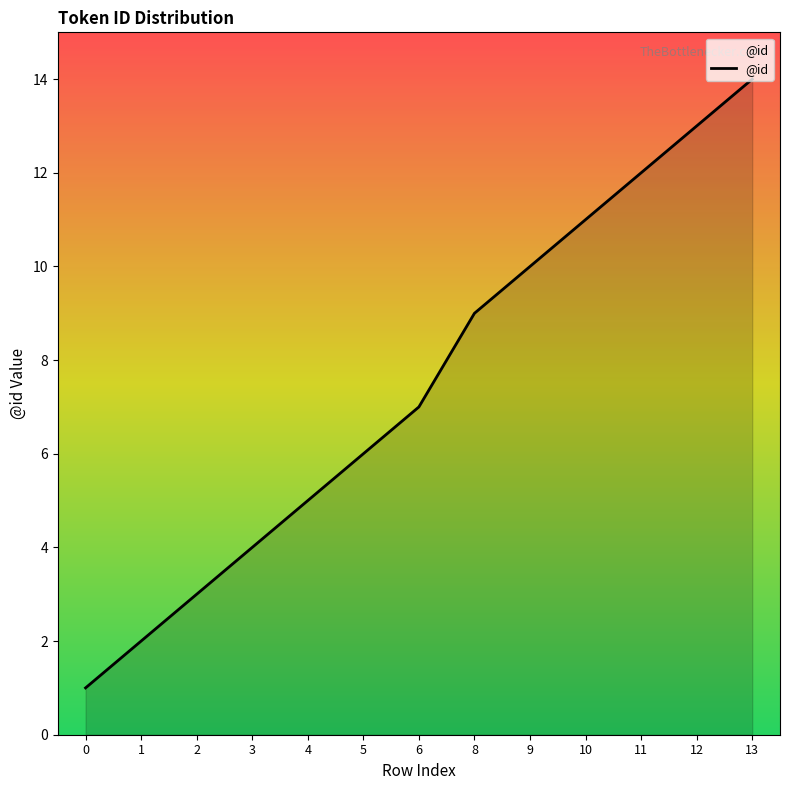

Does the chart have visible grid lines?

No